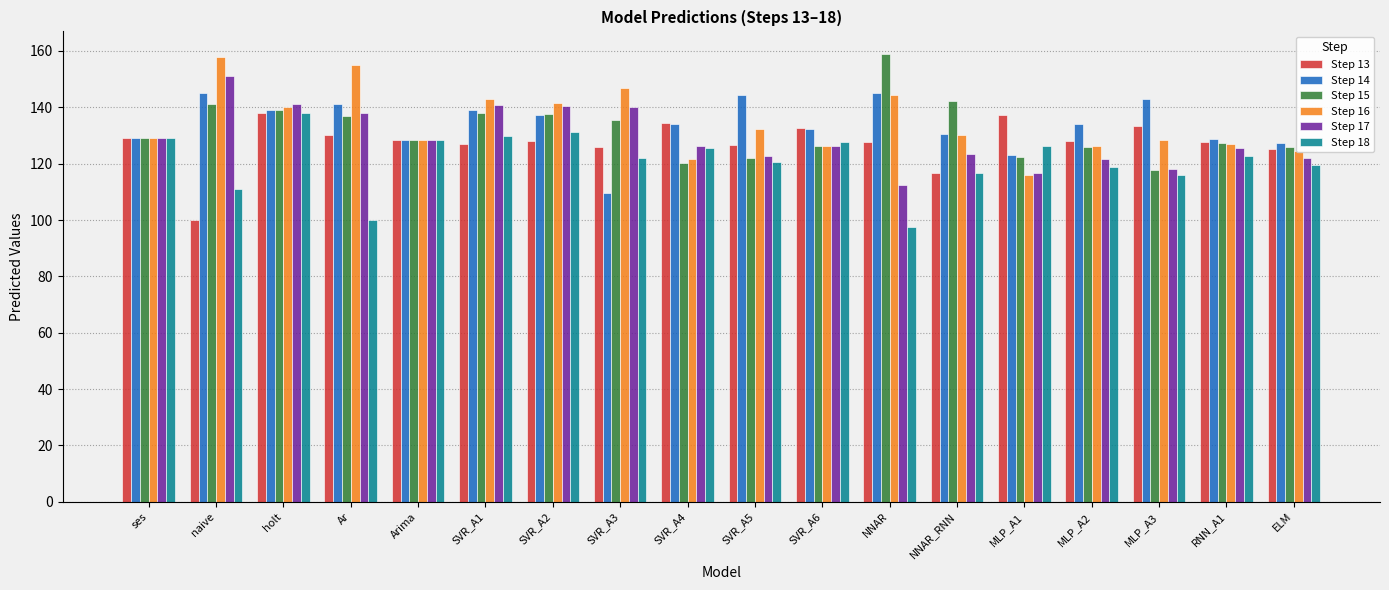

Which category has the lowest value in the Step 16 series?

MLP_A1